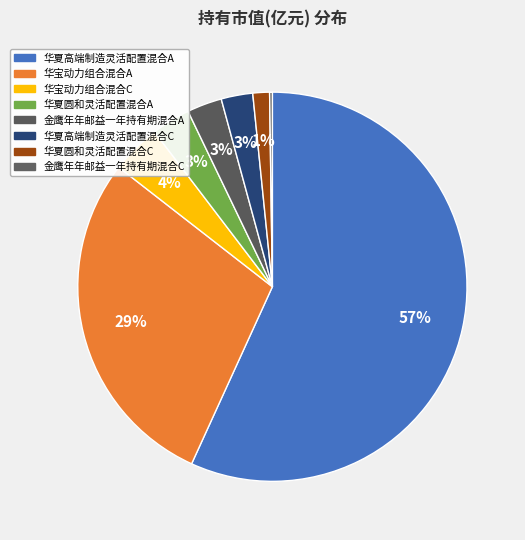

To the nearest percent, what is the average slice percentage?

12%